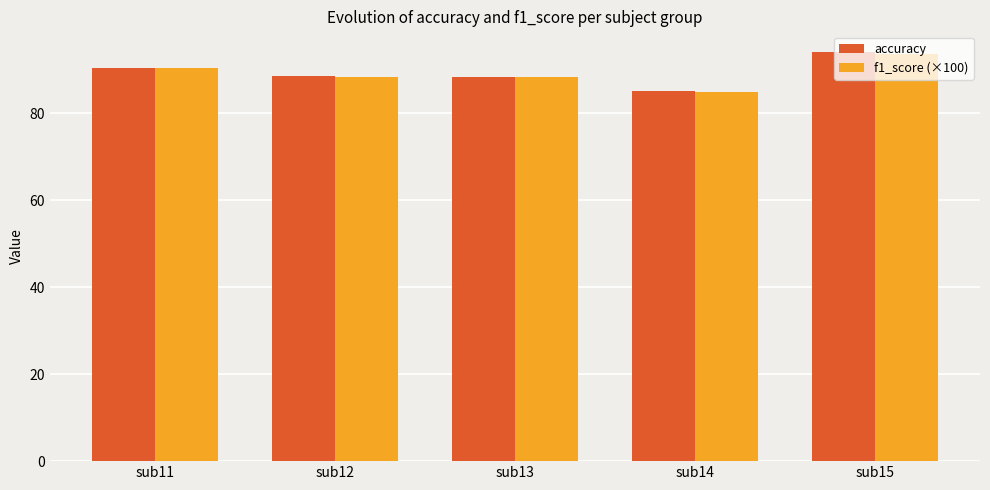

What is the difference between the maximum and minimum values in the f1_score (×100) series?

8.6